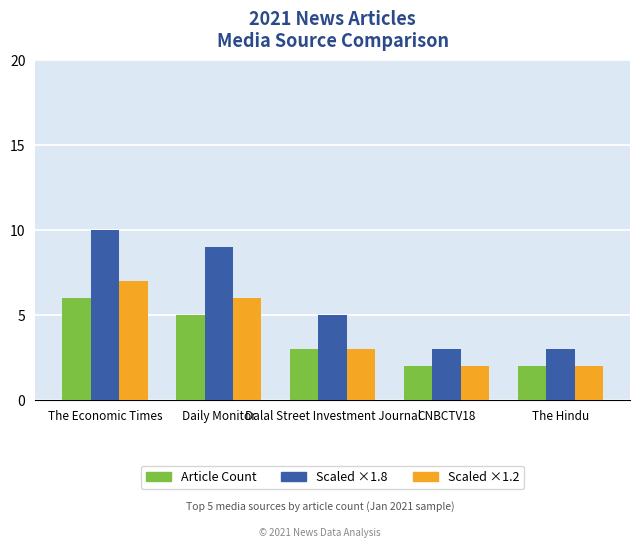

Reading left to right, extract all data points from this chart.

Article Count: The Economic Times=6	Daily Monitor=5	Dalal Street Investment Journal=3	CNBCTV18=2	The Hindu=2
Scaled ×1.8: The Economic Times=10	Daily Monitor=9	Dalal Street Investment Journal=5	CNBCTV18=3	The Hindu=3
Scaled ×1.2: The Economic Times=7	Daily Monitor=6	Dalal Street Investment Journal=3	CNBCTV18=2	The Hindu=2